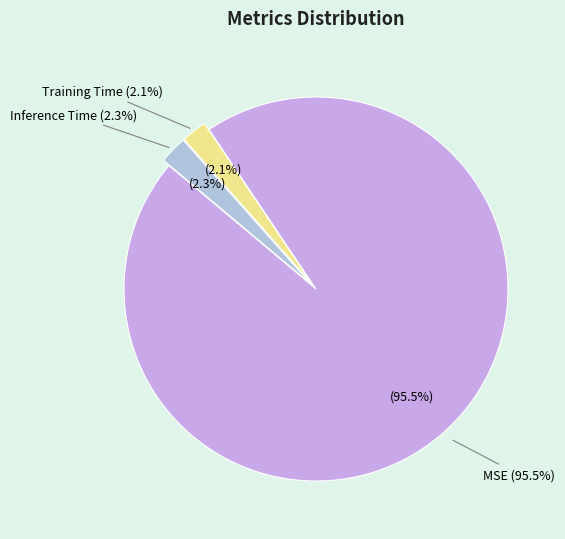

Rank the categories by value from highest to lowest.

MSE, Inference Time, Training Time